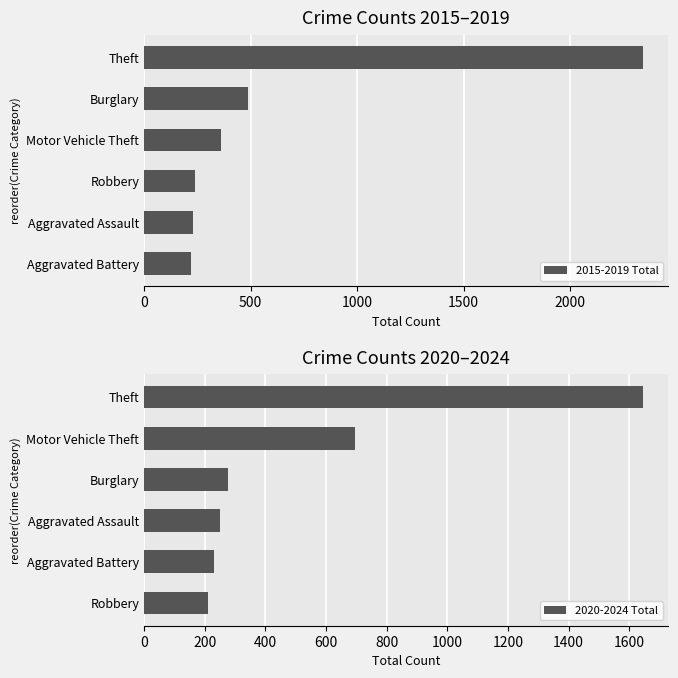

Is it true that 2015-2019 Total equals 332 at Burglary?

False